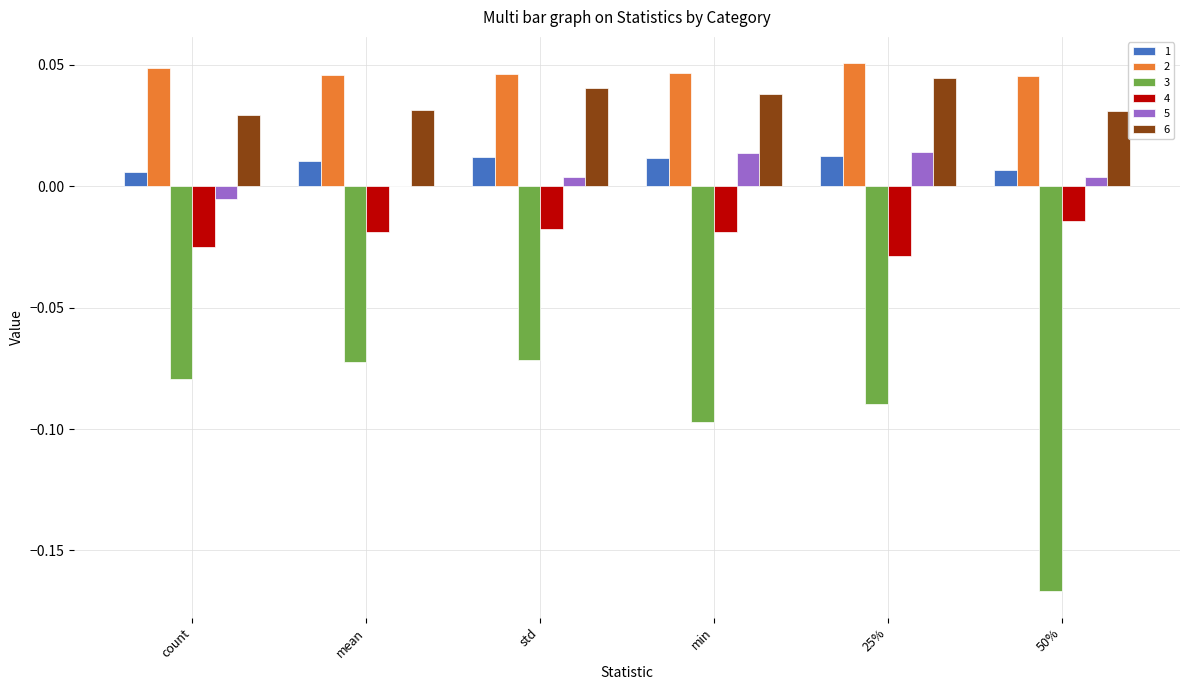

The value of 1 at 25% is 0.0. True or false?

True